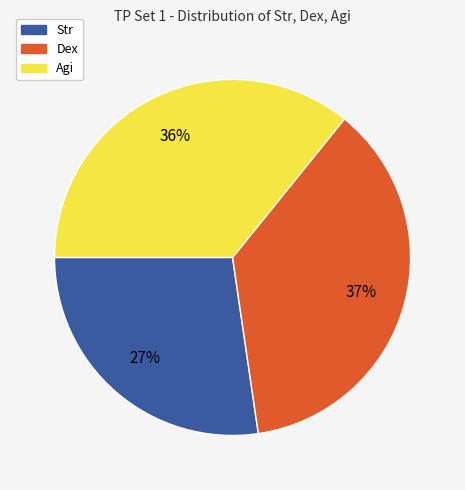

Does any single category account for the majority?

No